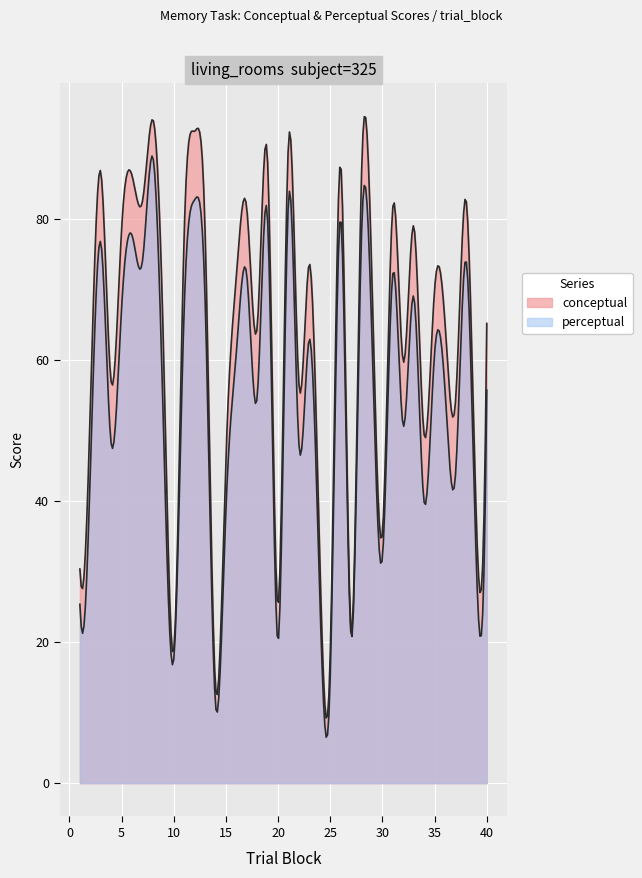

Does the chart display data point markers on the line(s)?

No